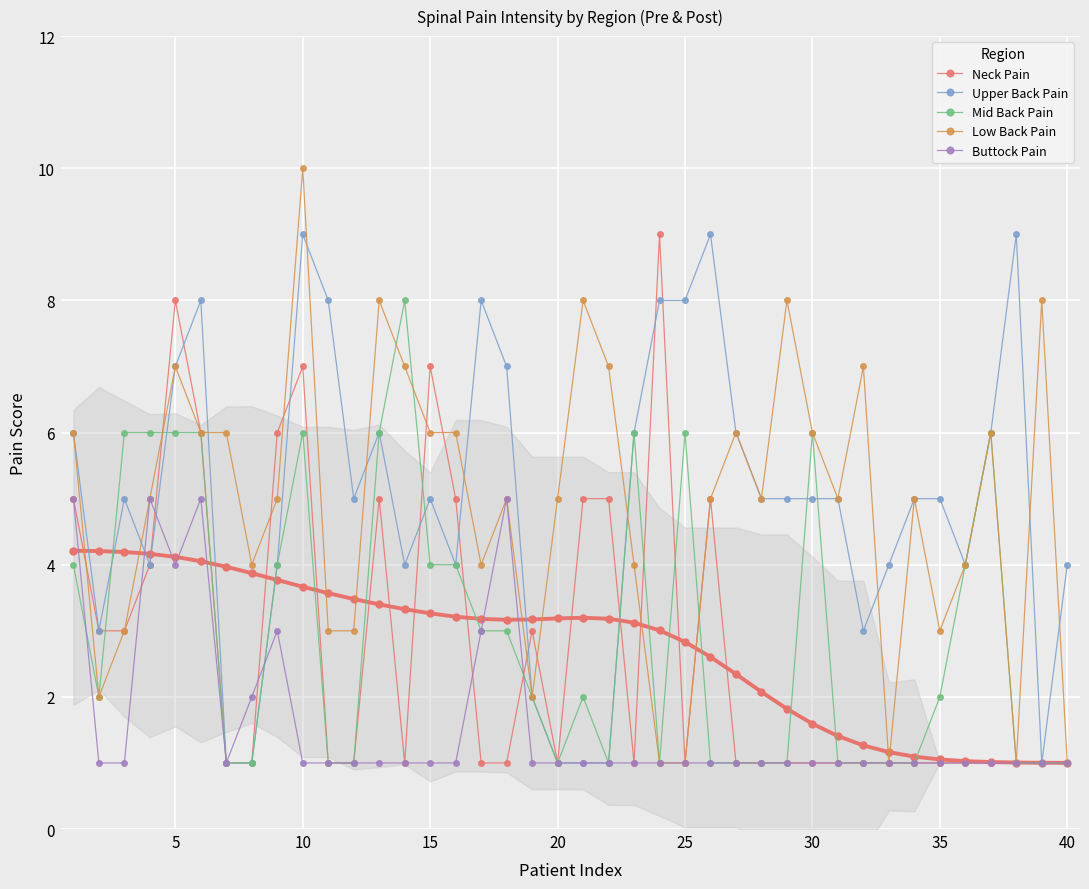

What are all the series names shown in the legend?

Neck Pain, Upper Back Pain, Mid Back Pain, Low Back Pain, Buttock Pain